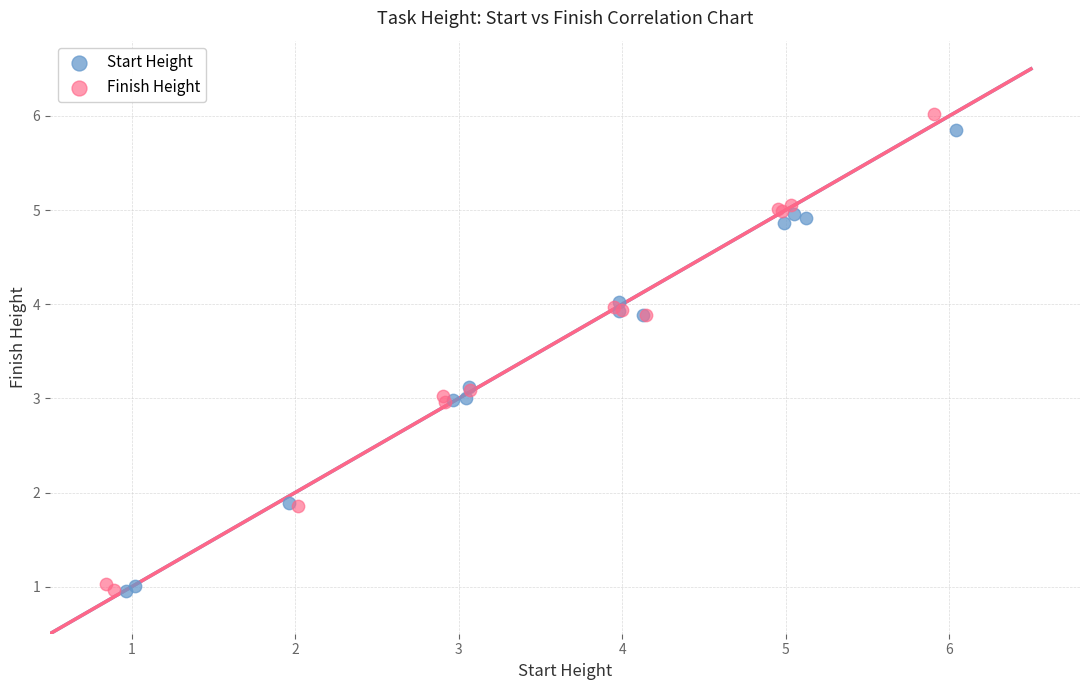

Which series has the widest spread of Y values?

Finish Height